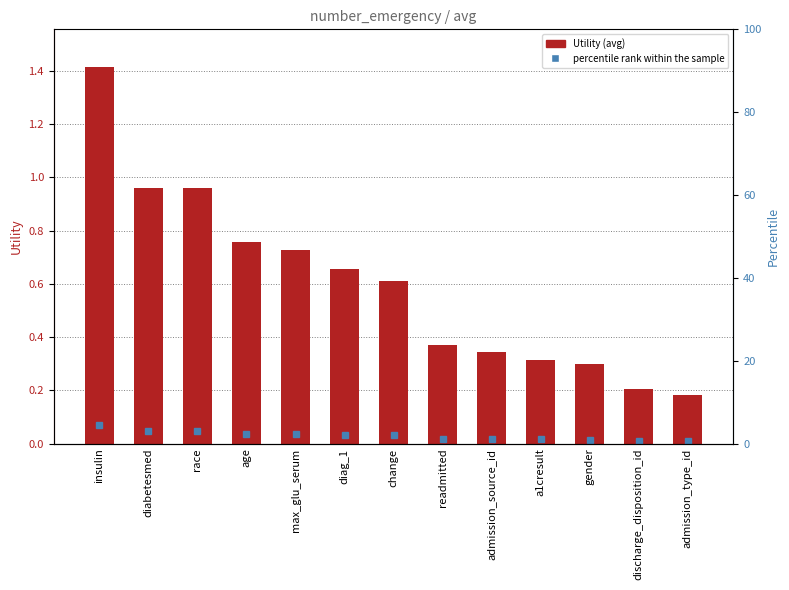

What is the difference between the maximum and minimum values?

1.2